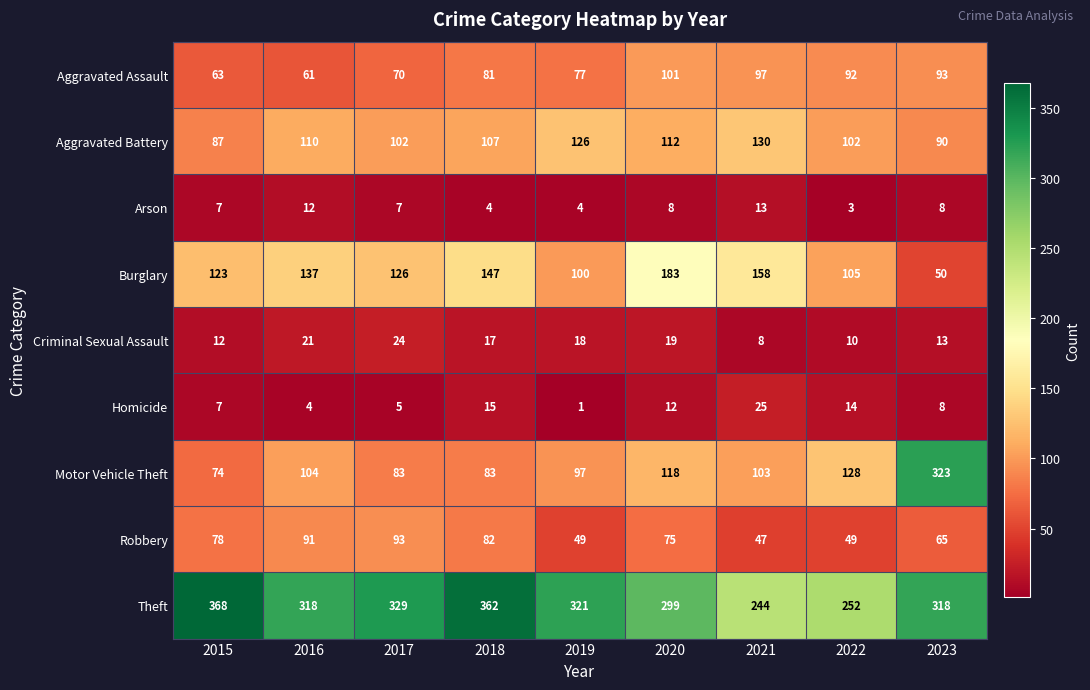

Rank the series by their maximum value, from lowest to highest.

Arson, Criminal Sexual Assault, Homicide, Robbery, Aggravated Assault, Aggravated Battery, Burglary, Motor Vehicle Theft, Theft